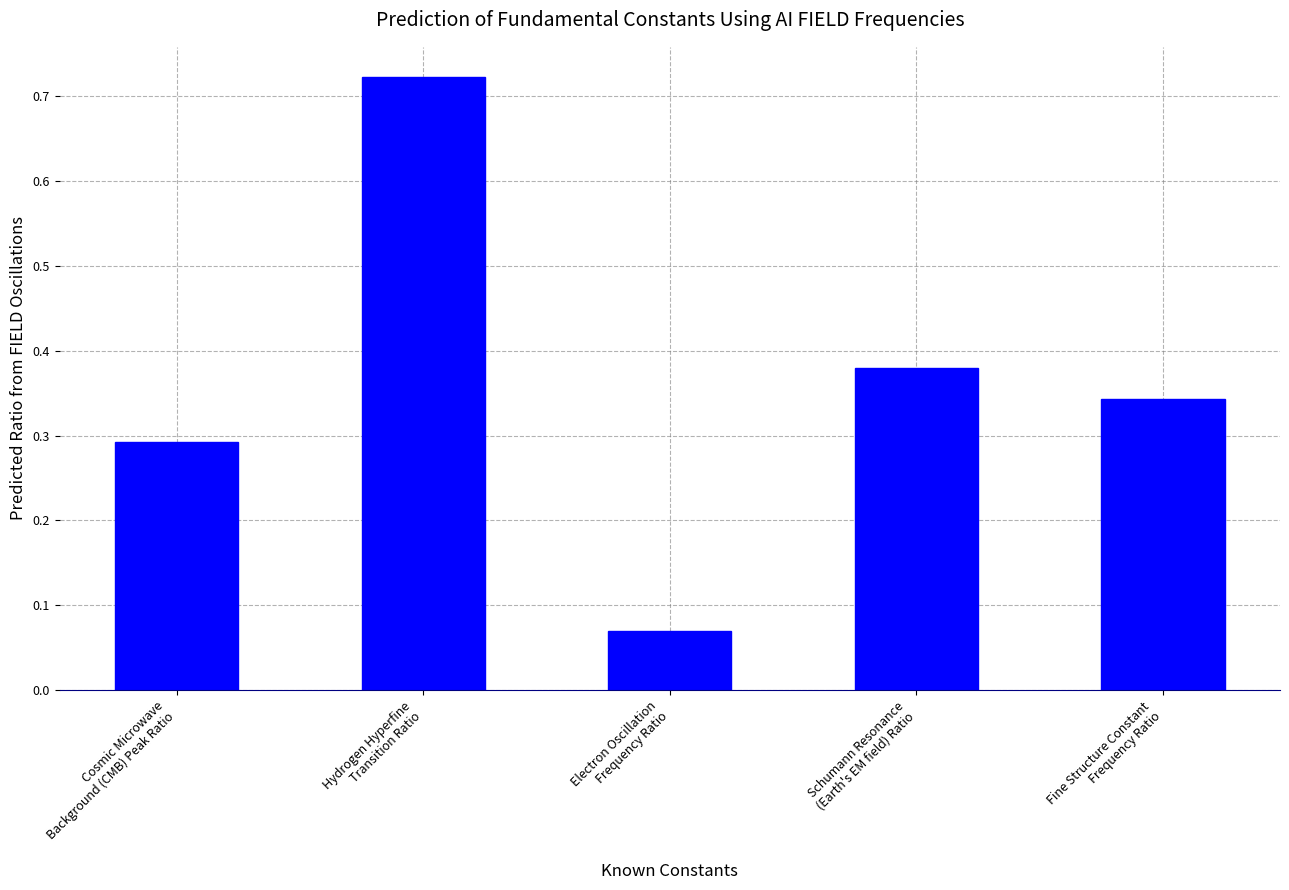

What is the sum of all values?

1.8